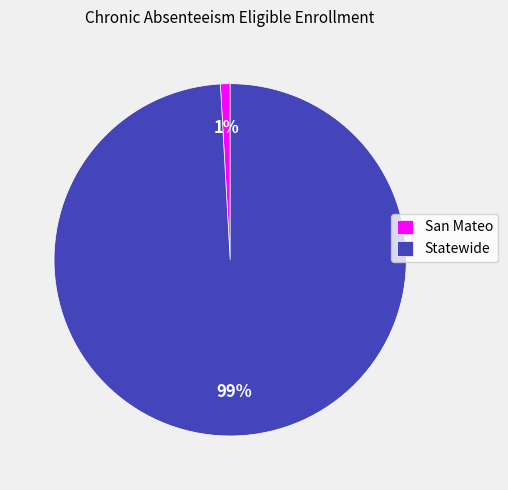

Rank the categories by value from lowest to highest.

San Mateo, Statewide